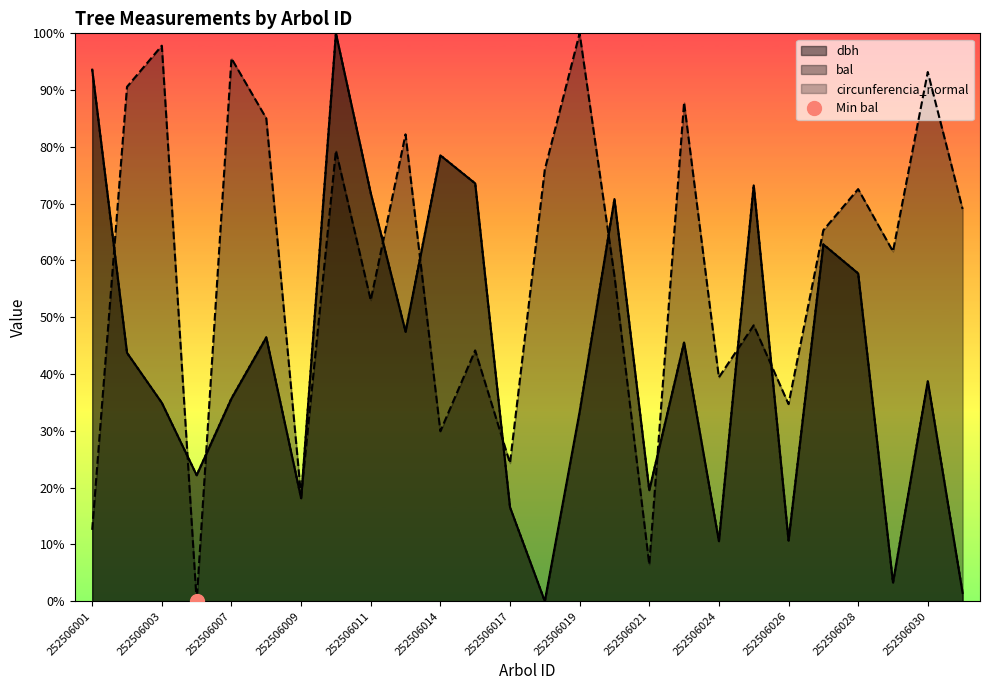

How many data points does each series have?

26